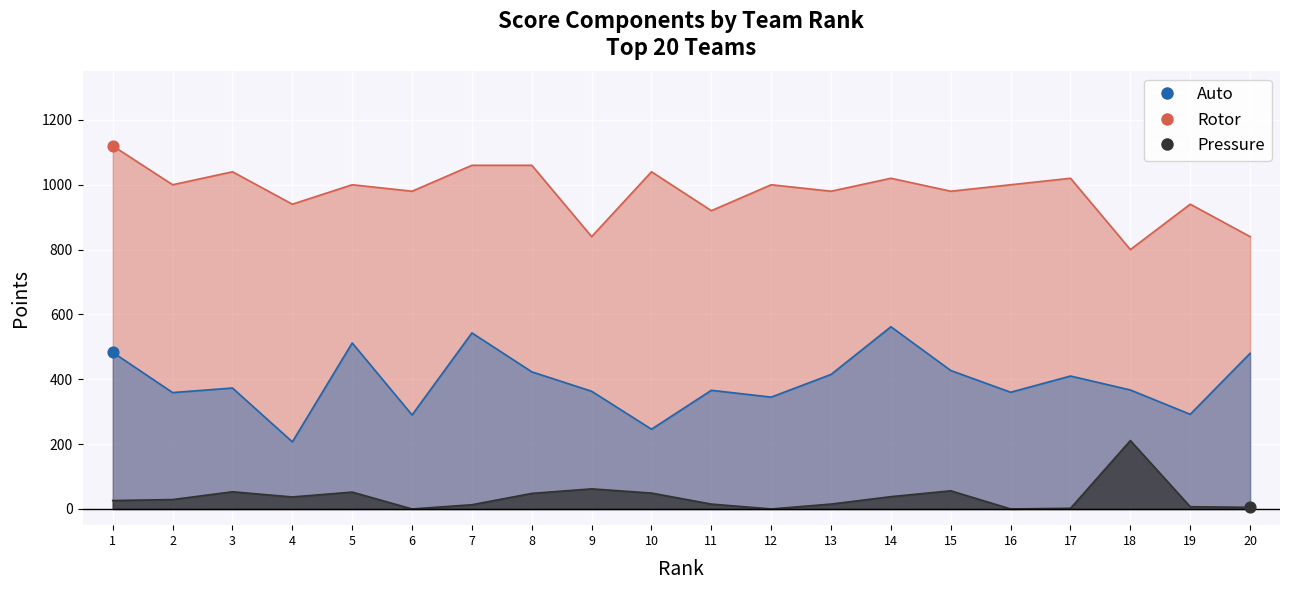

What are all the series names shown in the legend?

Auto, Rotor, Pressure